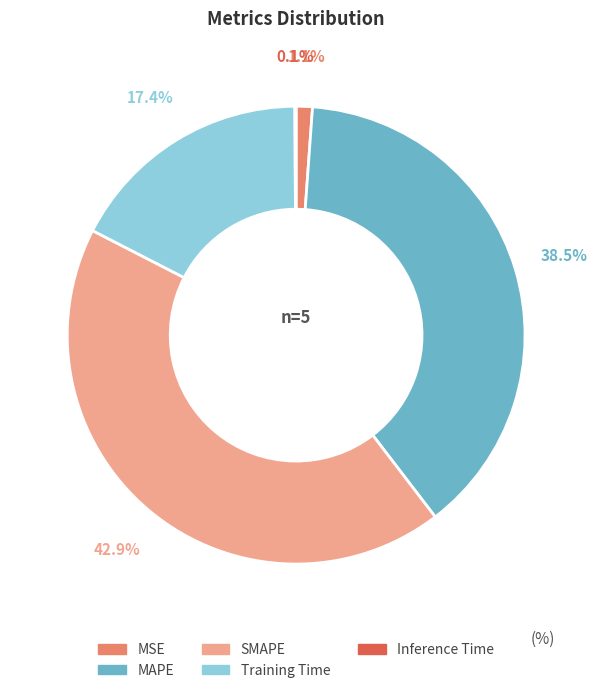

Do SMAPE and MAPE together represent more than half of the pie?

Yes